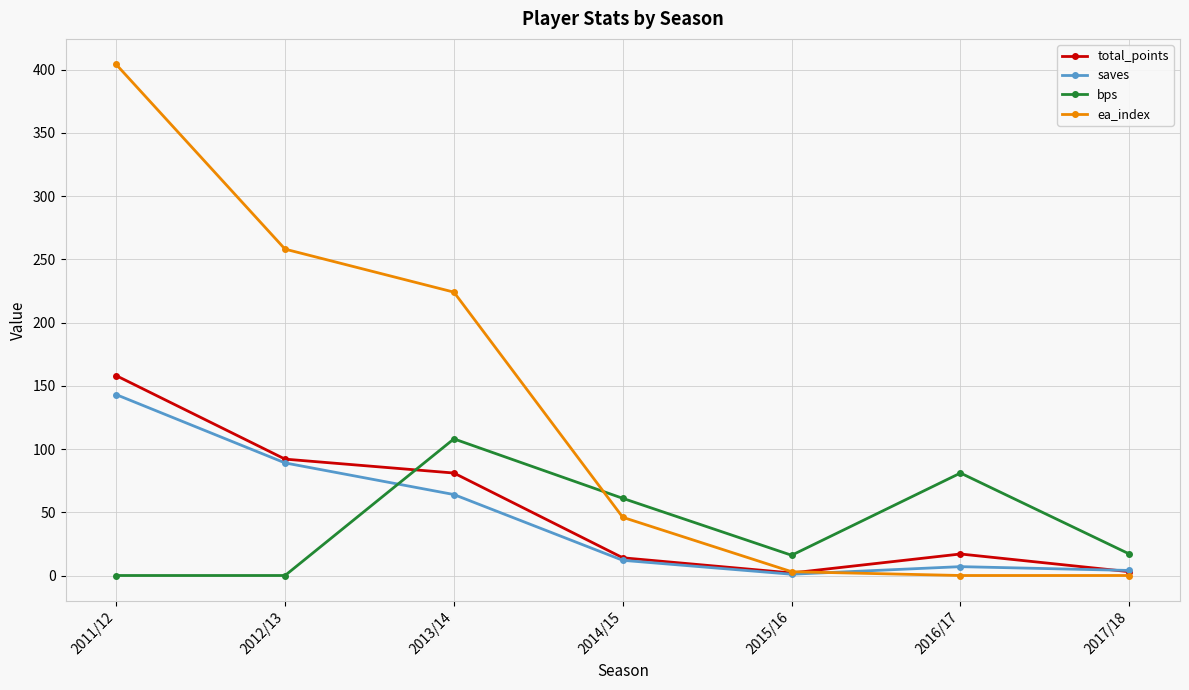

Which series ends up on top after the final intersection of total_points and saves?

saves